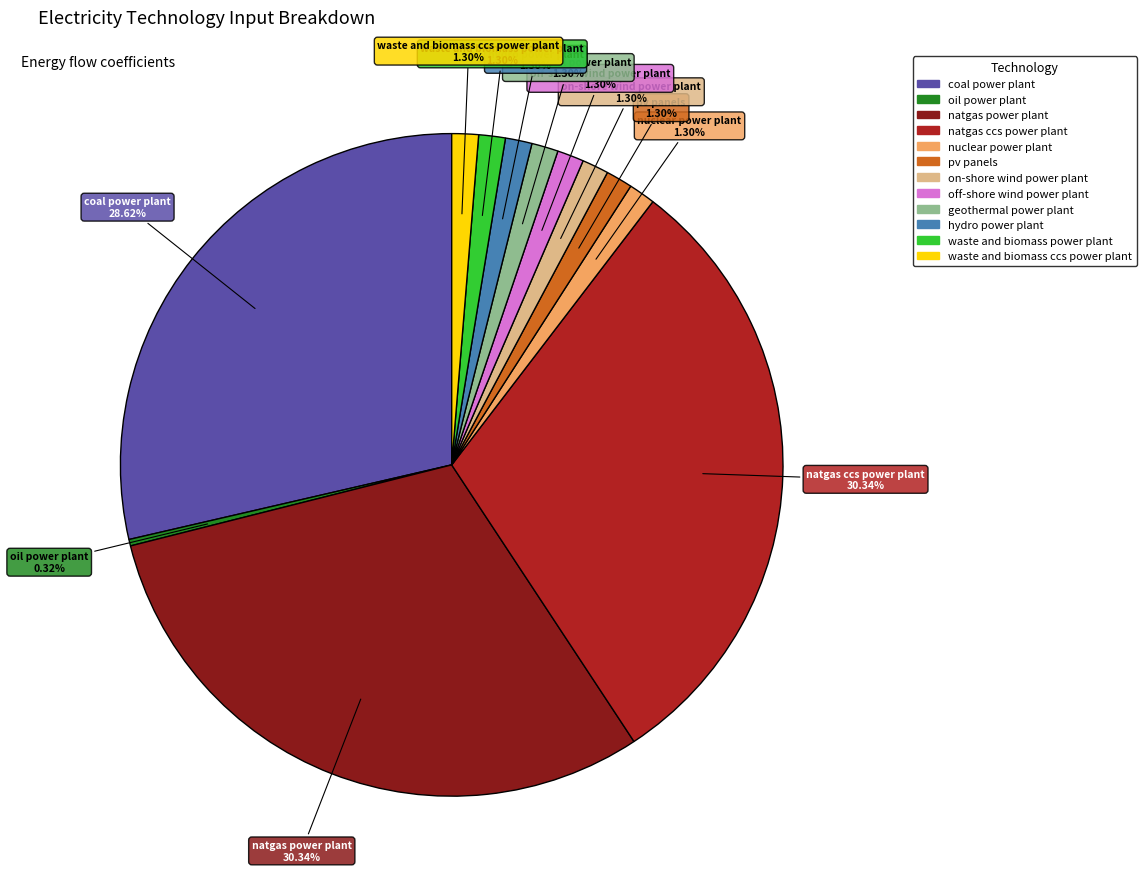

How many segments does this pie chart have?

12